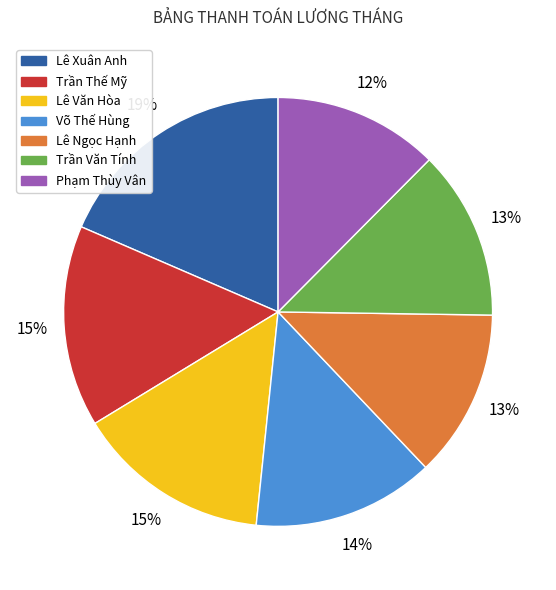

What is the ratio of the value at Võ Thế Hùng to the value at Lê Ngọc Hạnh?

1.1